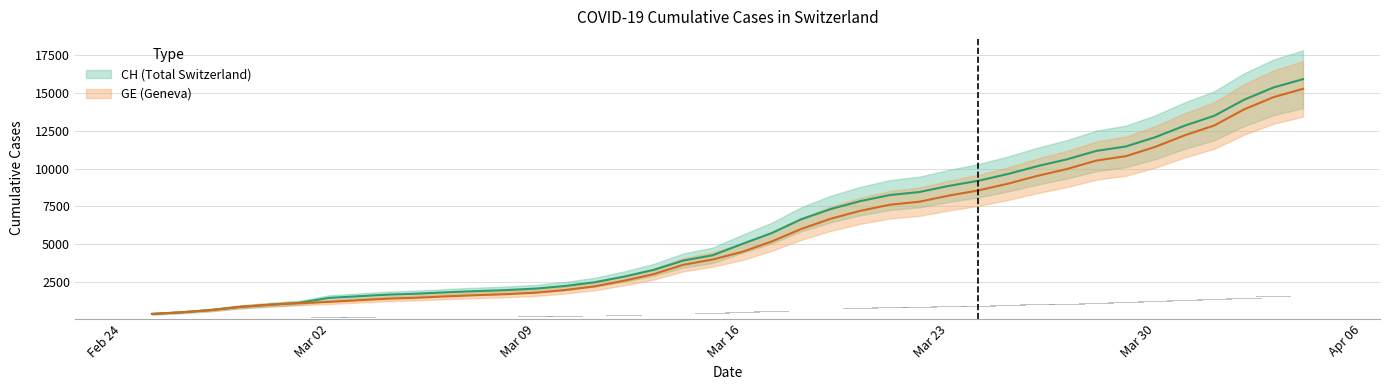

What is the difference between the second highest and second lowest values in the CH series?

14896